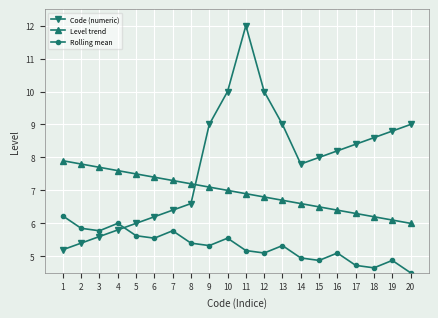

Where does the Level trend series first go above 7?

1